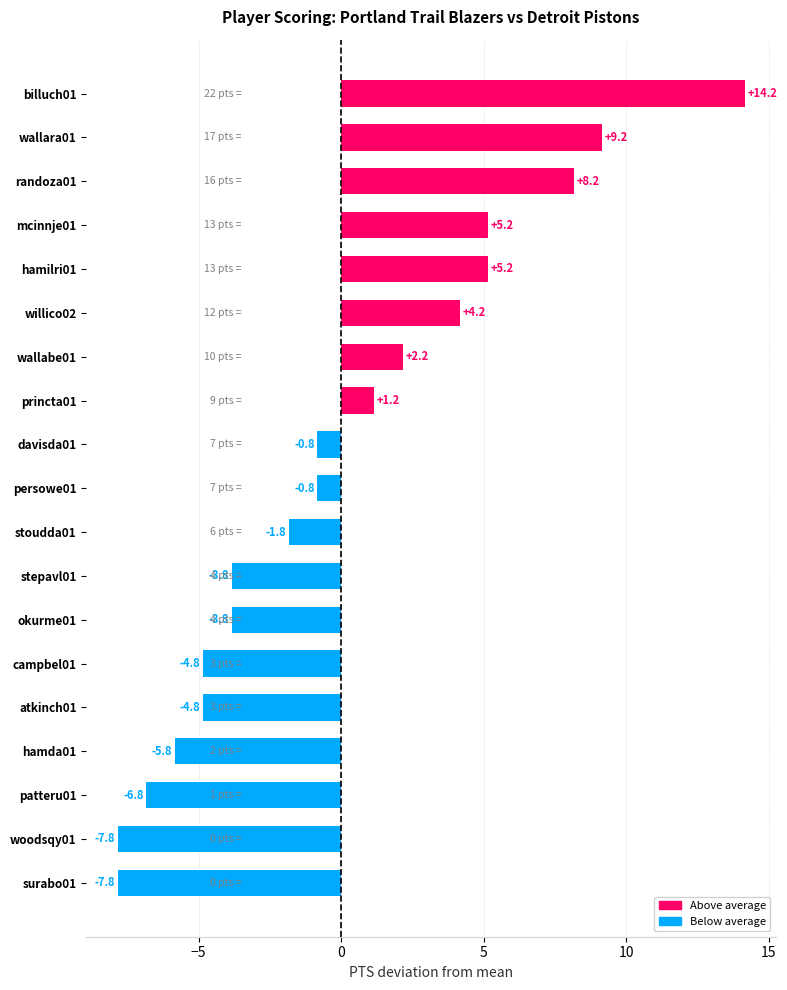

True or false: the data shows 2.2 at wallabe01.

True